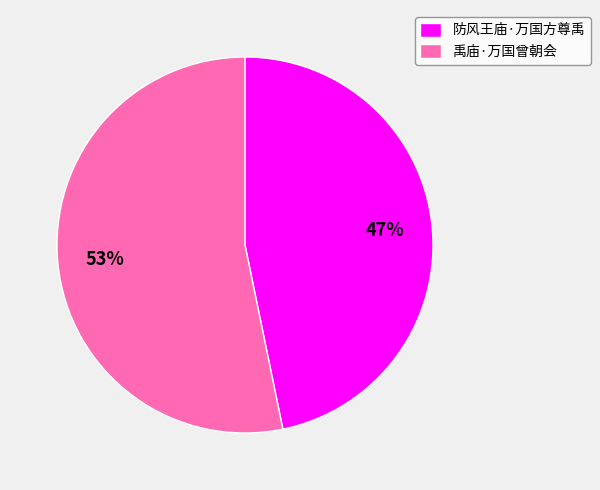

Rank the categories by value from highest to lowest.

禹庙·万国曾朝会, 防风王庙·万国方尊禹